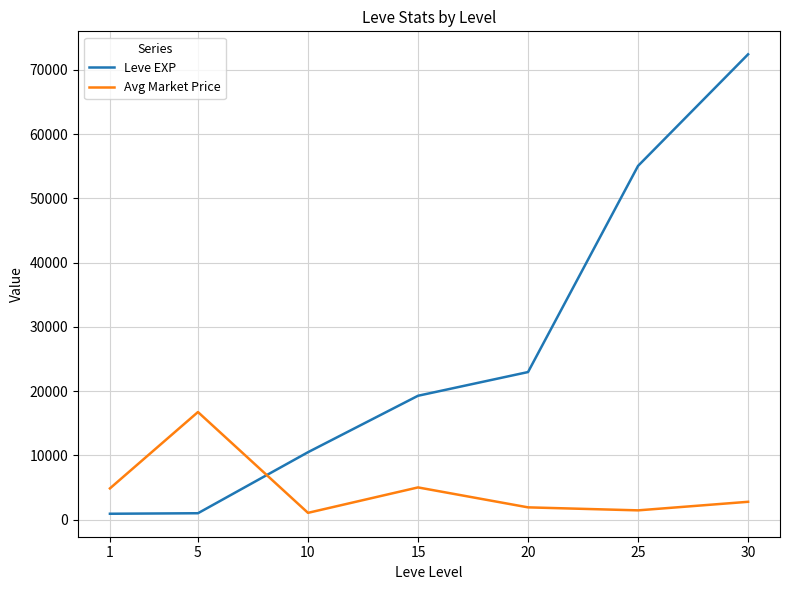

Which series has the largest range (max minus min)?

Leve EXP